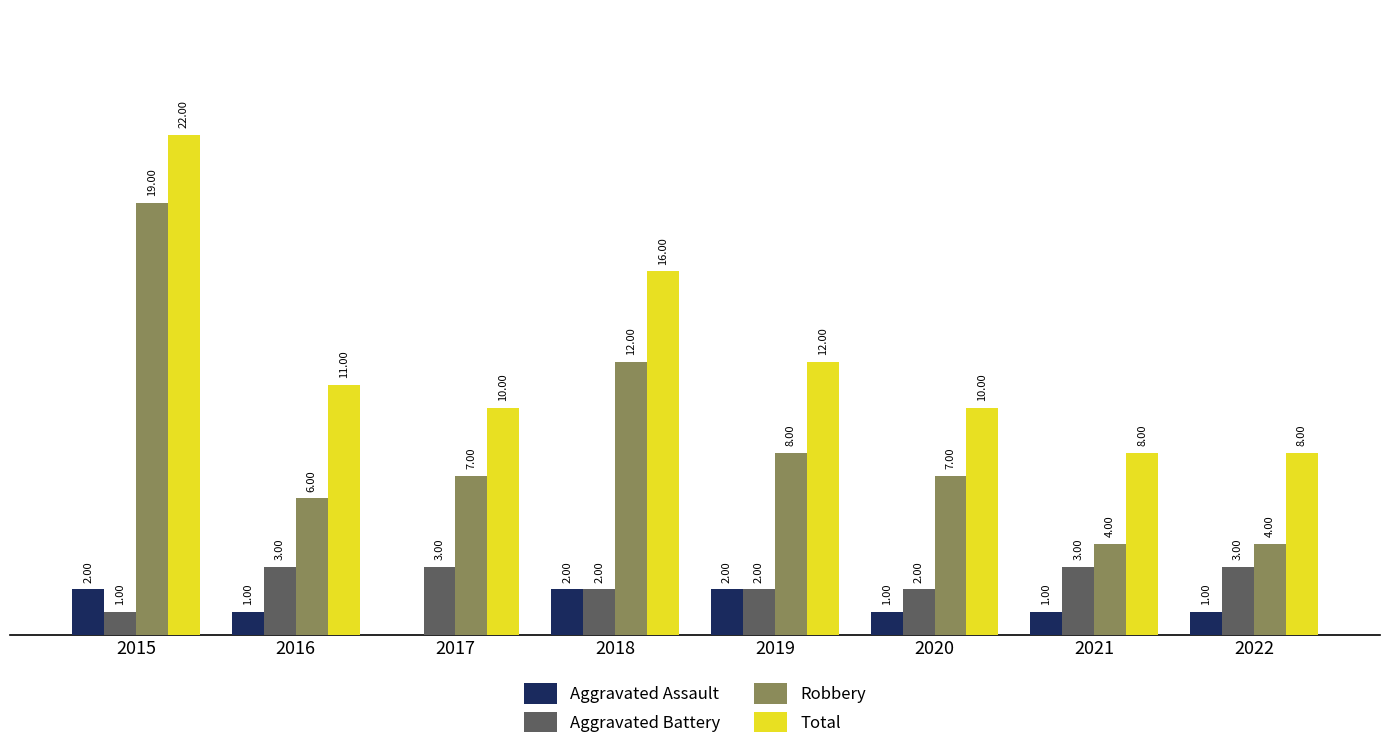

Is the value of Total at 2019 greater than the value of Aggravated Assault at 2019?

Yes